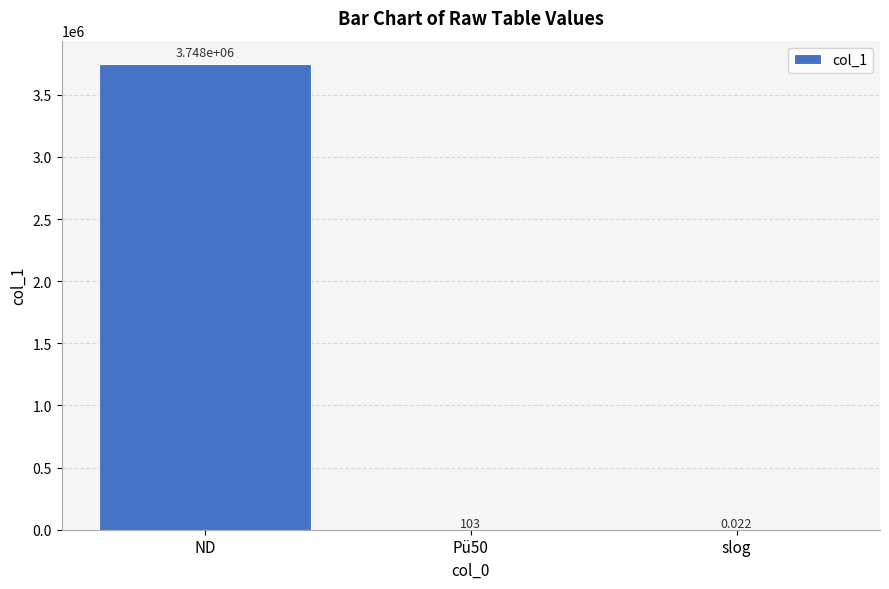

True or false: the data shows 103.0 at Pü50.

True